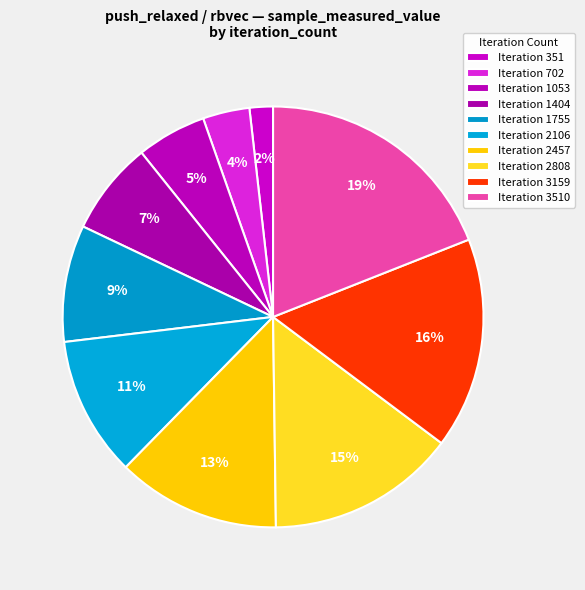

How many slices are in this pie chart?

10